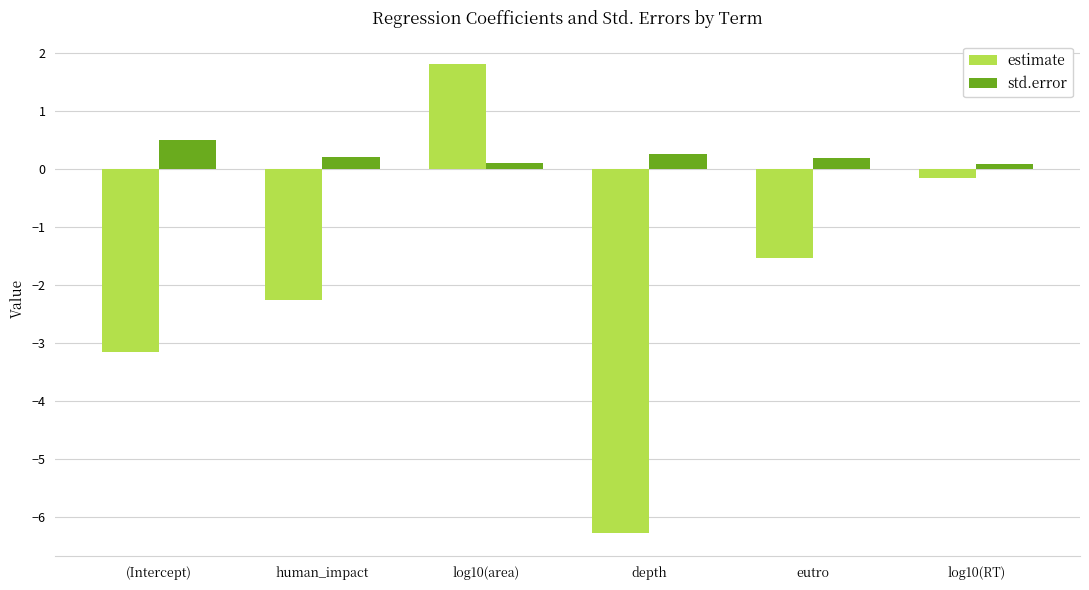

Count the number of data series in this chart.

2